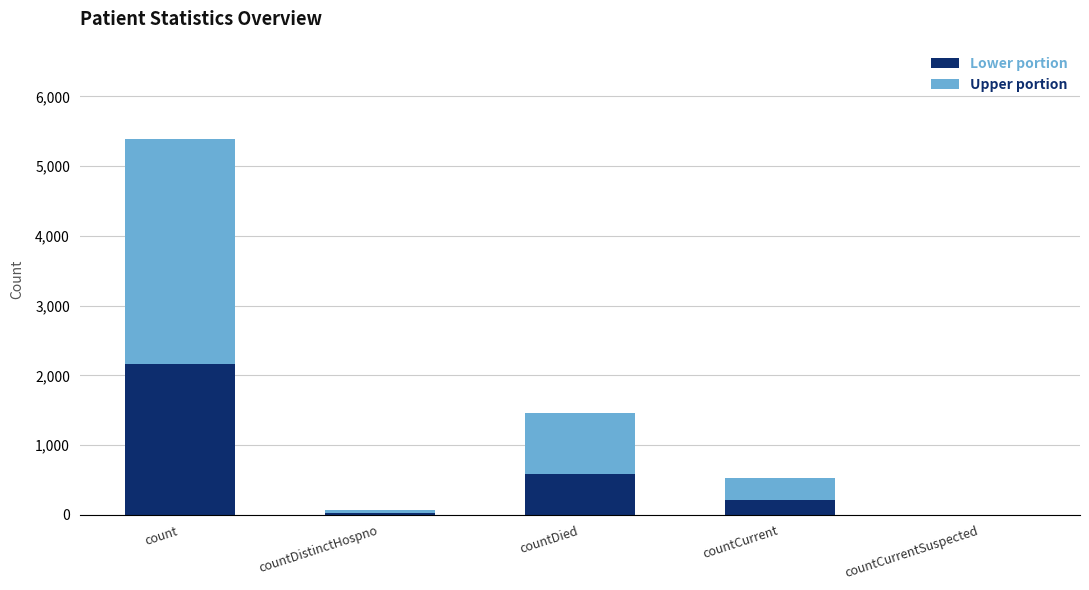

Reading left to right, what are the values for Lower portion?

count=2158.0	countDistinctHospno=30.4	countDied=584.8	countCurrent=211.6	countCurrentSuspected=0.0